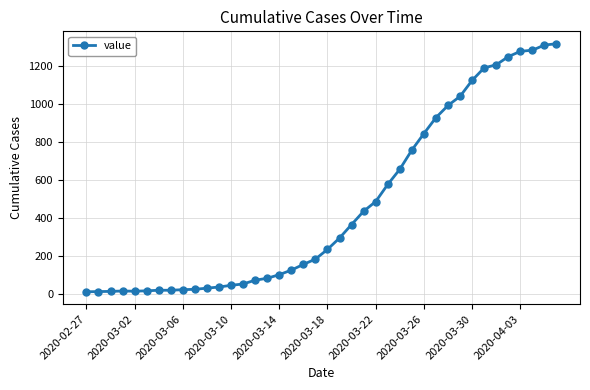

What is the value of the 16th point from the left?

84